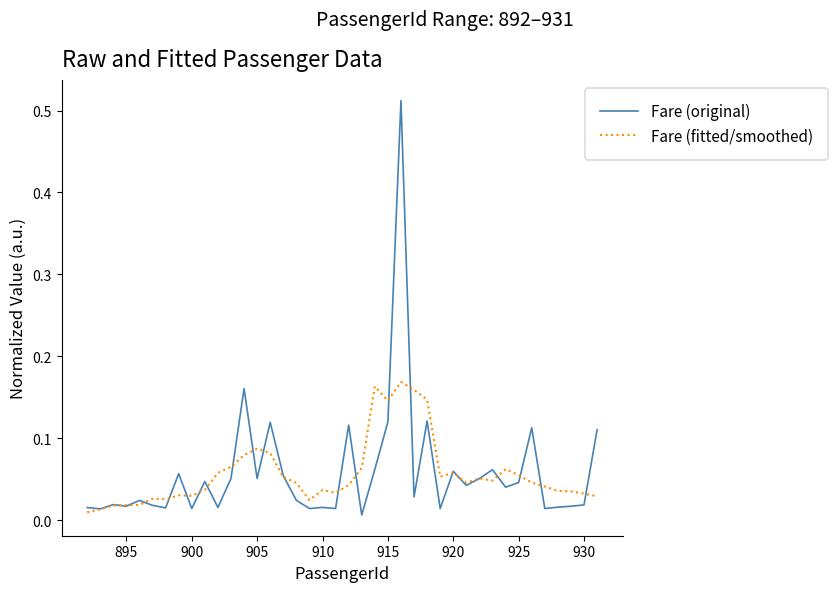

List the series in order of their peak value, highest first.

Fare (original), Fare (fitted/smoothed)